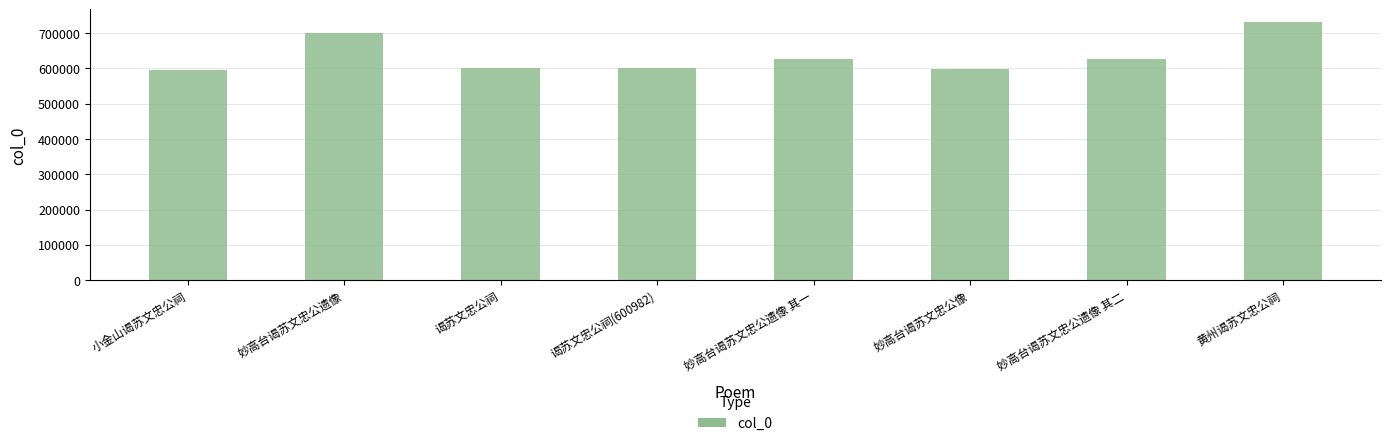

The value at 谒苏文忠公祠(600982) is 600982. True or false?

True